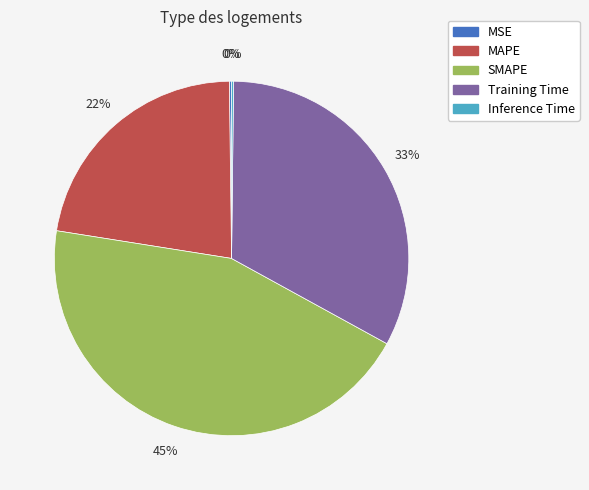

The SMAPE slice represents 50% of the pie. True or false?

False